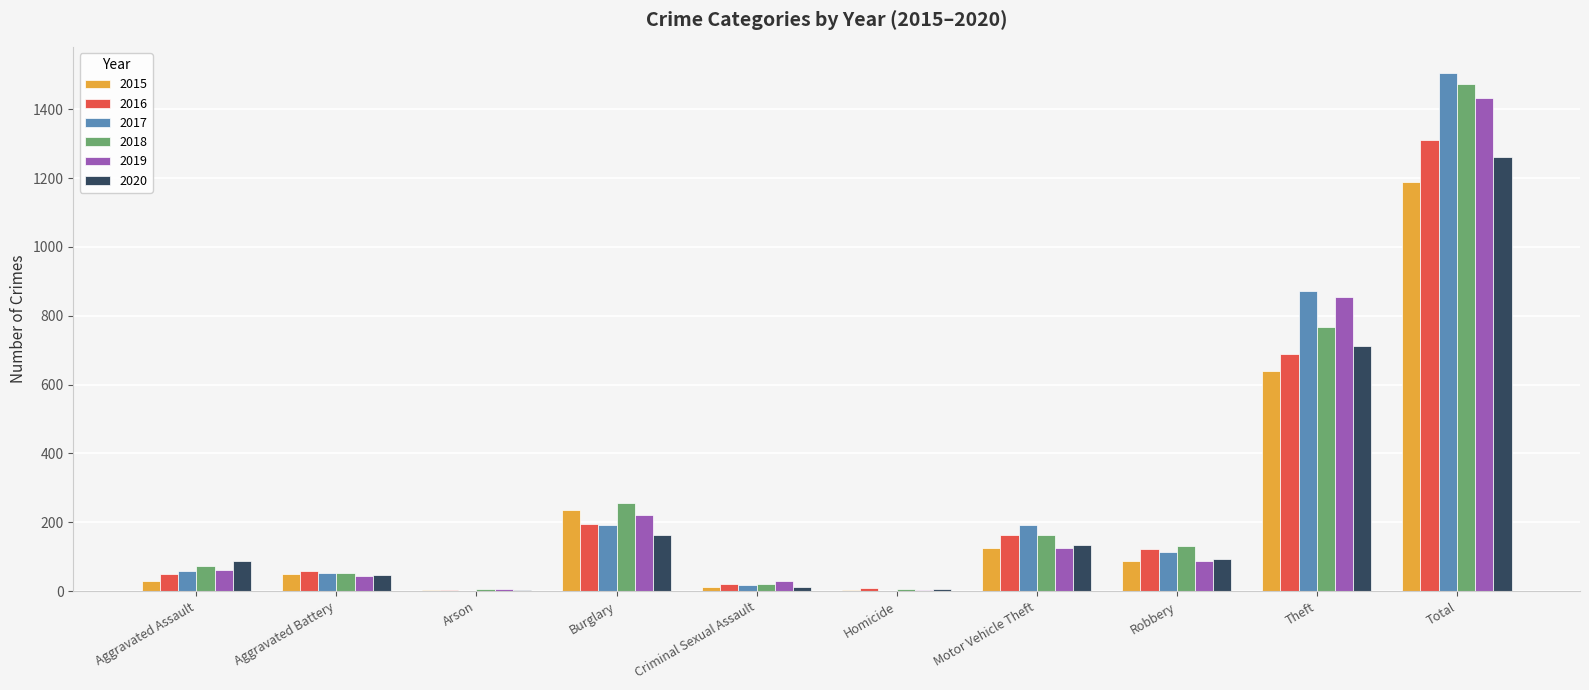

How many series are shown in this chart?

6